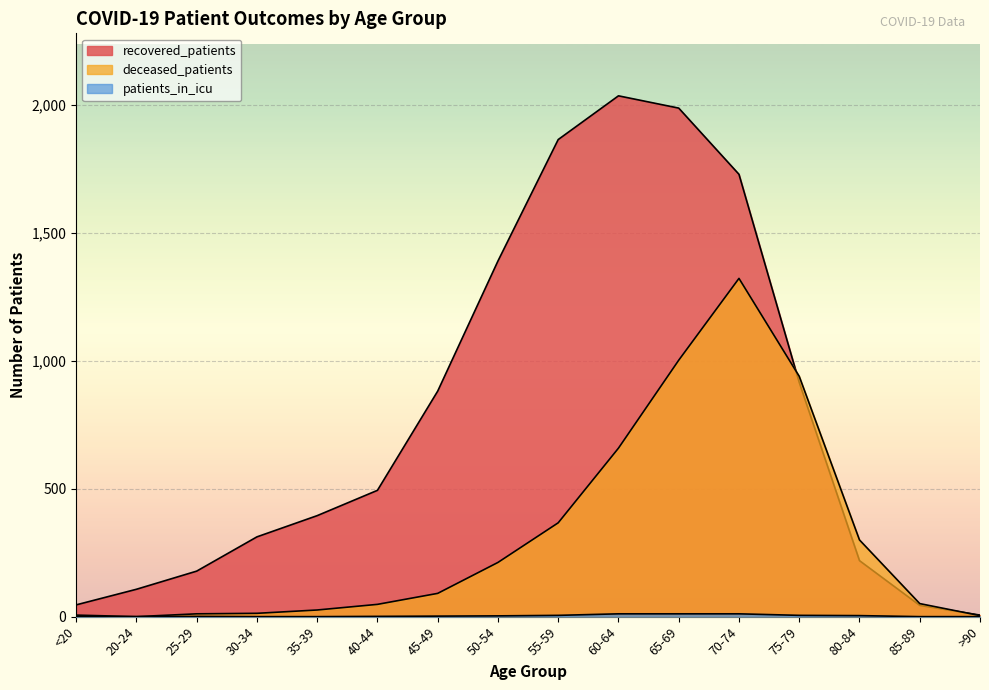

List the series in order of their overall mean, lowest first.

patients_in_icu, deceased_patients, recovered_patients